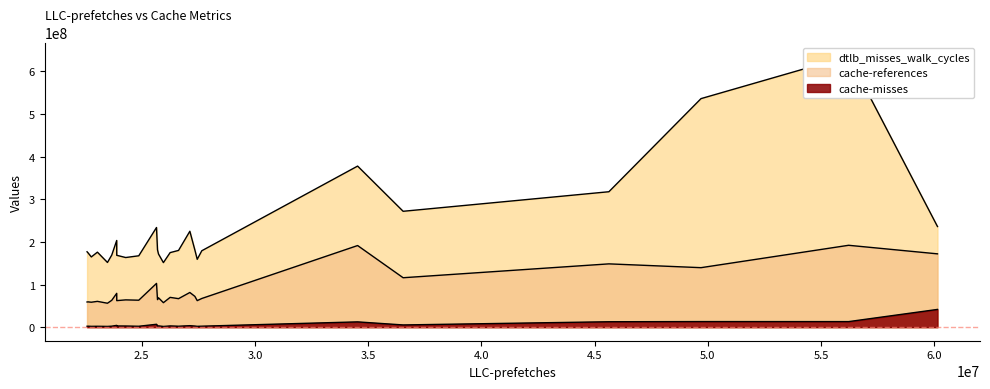

Rank the series by their average value, from highest to lowest.

dtlb_misses_walk_cycles, cache-references, cache-misses